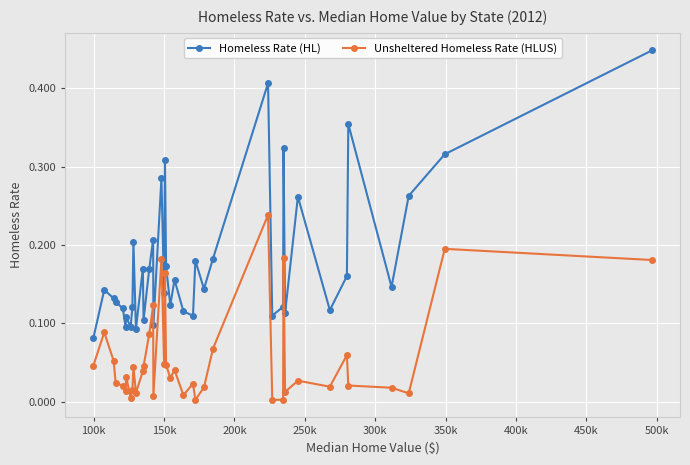

In Homeless Rate (HL), how many points are lower than both neighbors (excluding endpoints)?

13